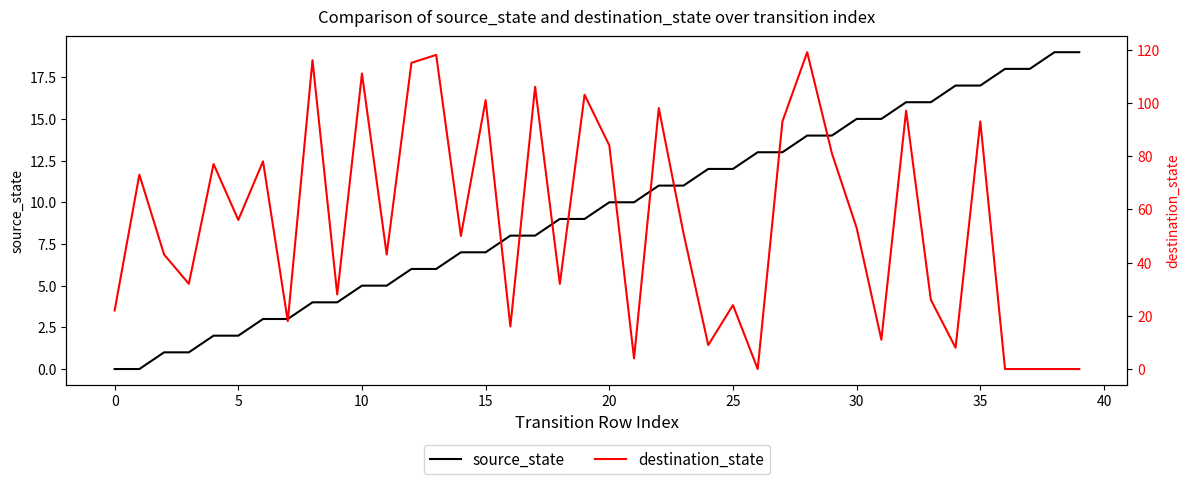

How many lines are shown in the chart?

2